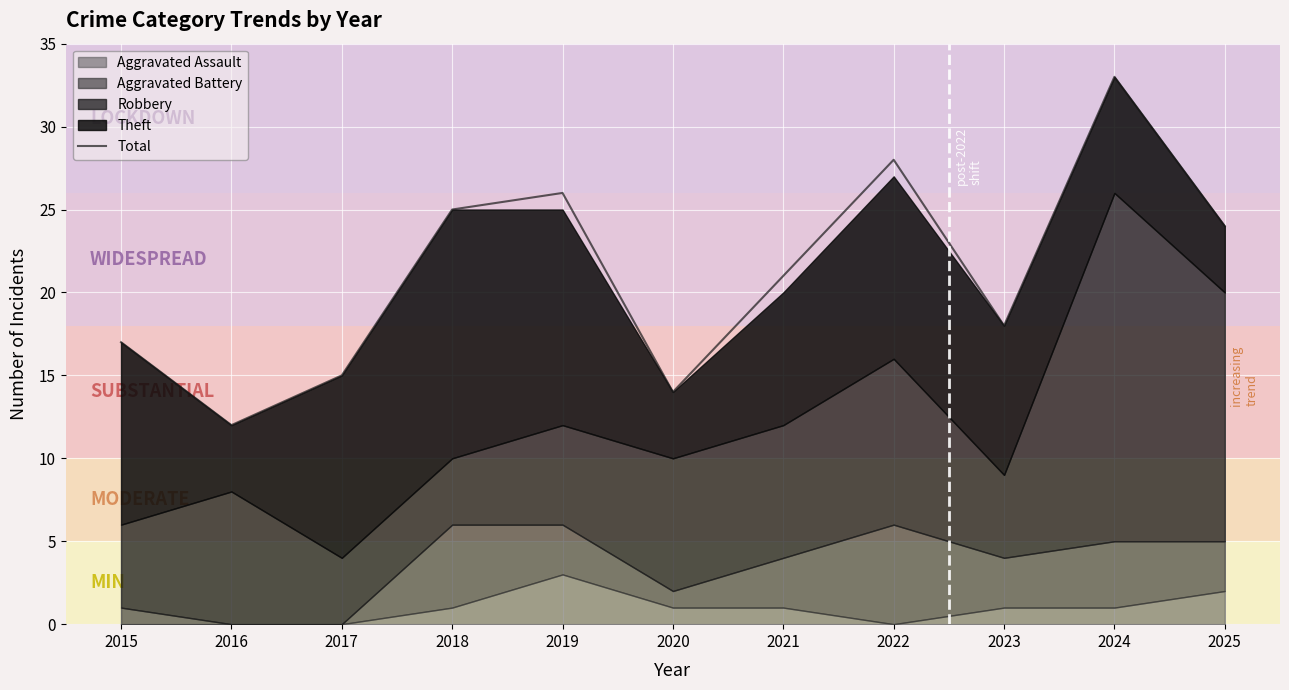

The value at 2024 is 58. True or false?

False